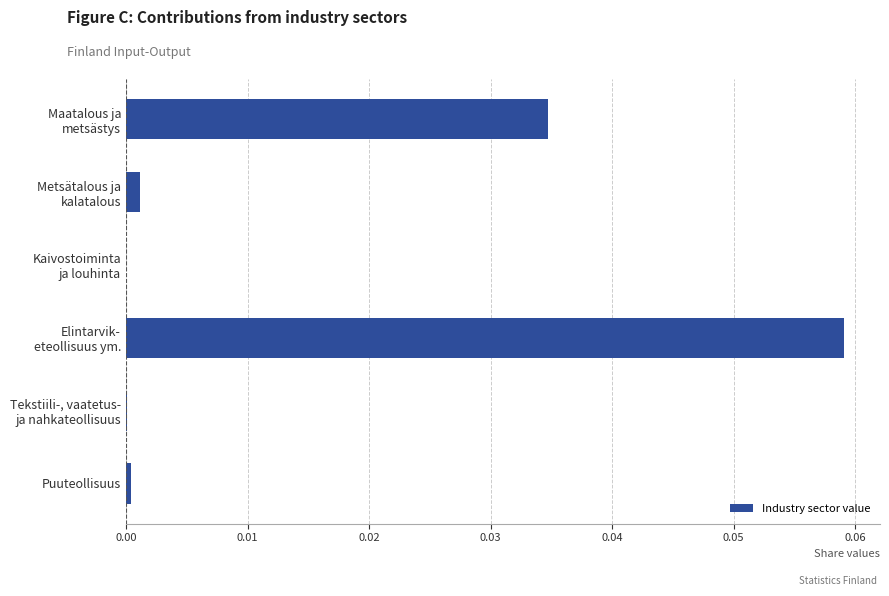

The chart shows a value of 0.0 at Puuteollisuus. True or false?

True